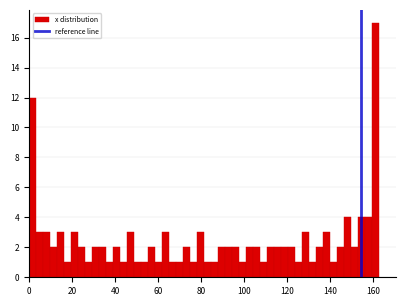

Around what value on the x-axis is the tallest bar? Give the approximate position of its centre, as read against the axis.

162